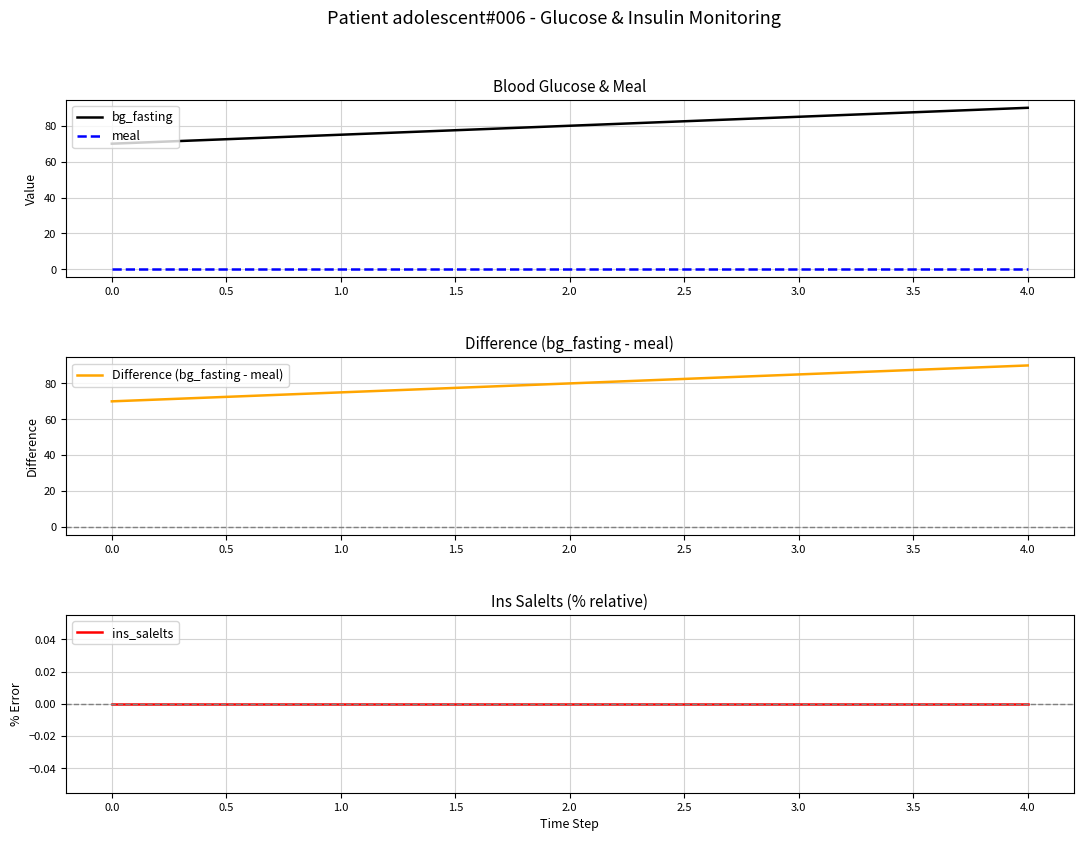

How many data points does each series have?

5